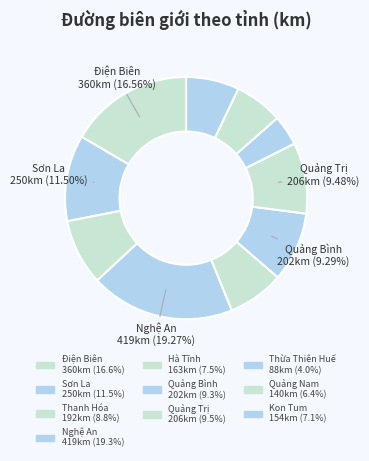

What percentage is NOT represented by Thừa Thiên Huế?

96.0%